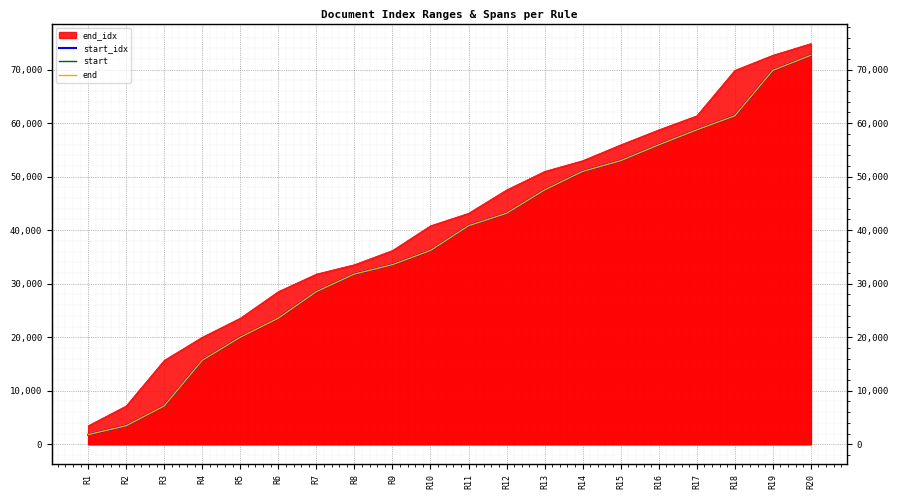

What is the difference between the maximum and minimum values in the start_idx series?

70892